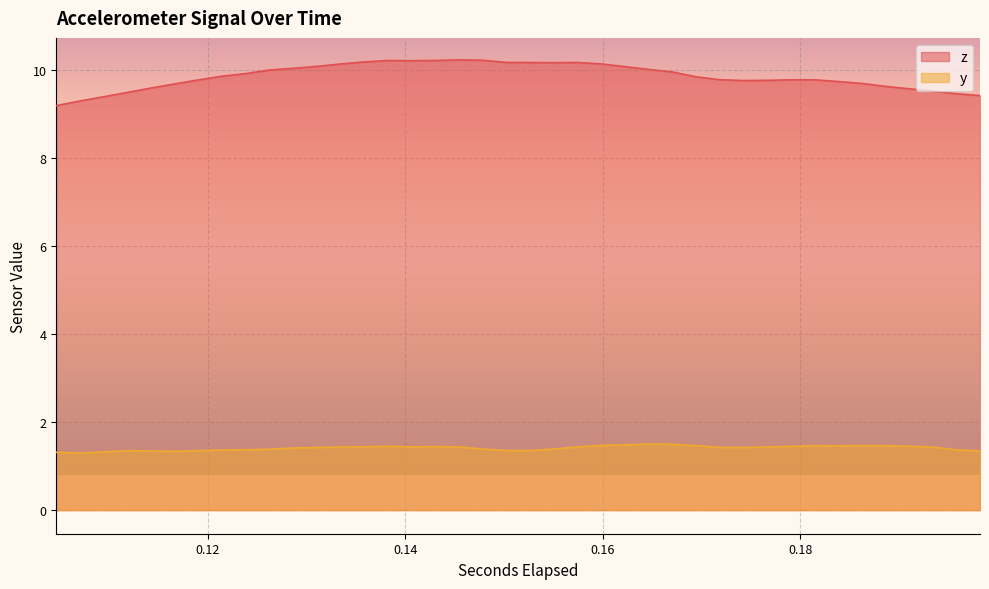

Which series has the largest total across all categories?

z